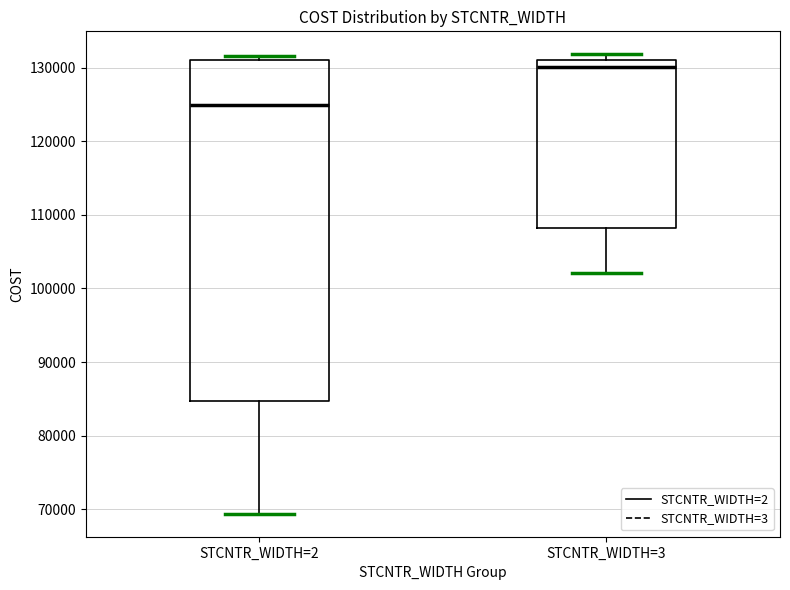

Comparing the boxes themselves (not the whiskers), which one is the tallest?

STCNTR_WIDTH=2